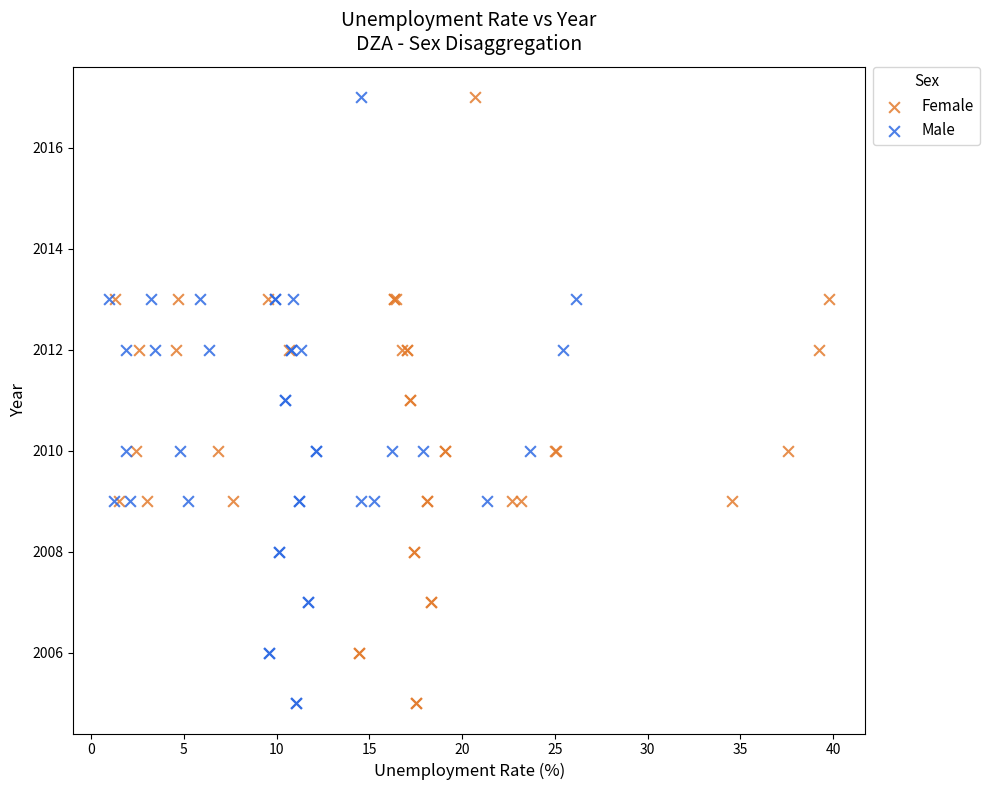

What are all the series names shown in the legend?

Female, Male